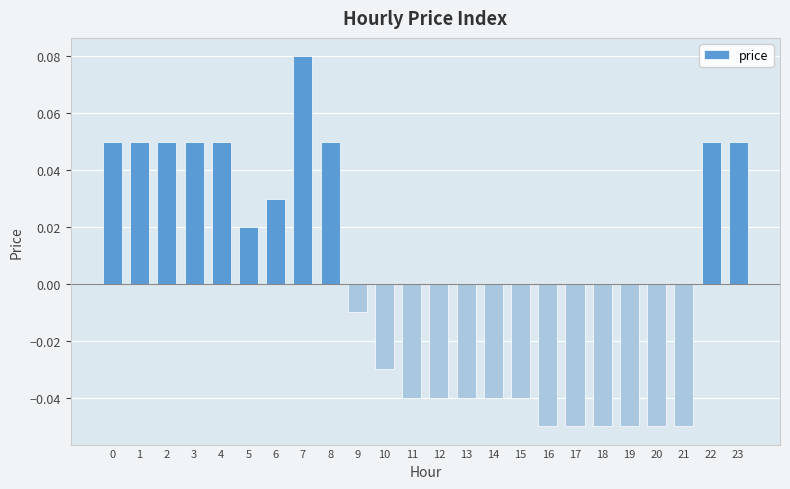

The chart shows a value of 0.0 at 3. True or false?

False